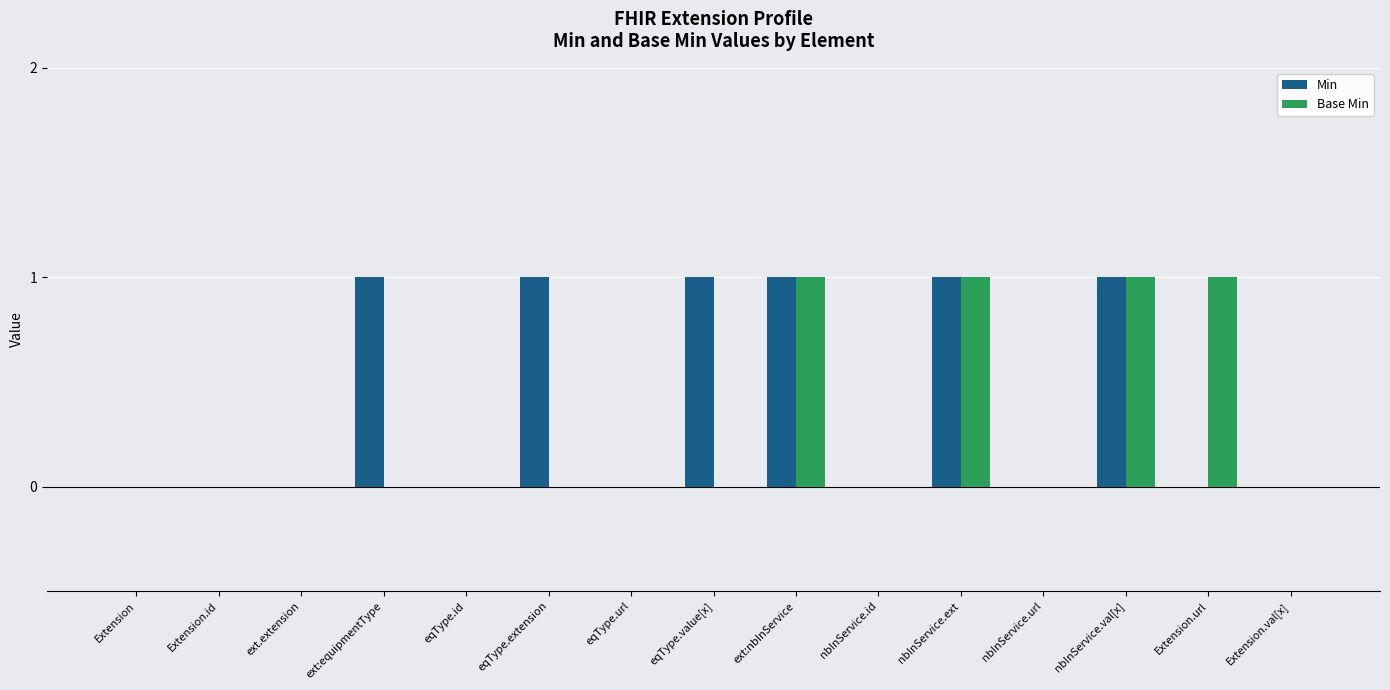

Which series changed the most between nbInService.url and Extension.url?

Base Min